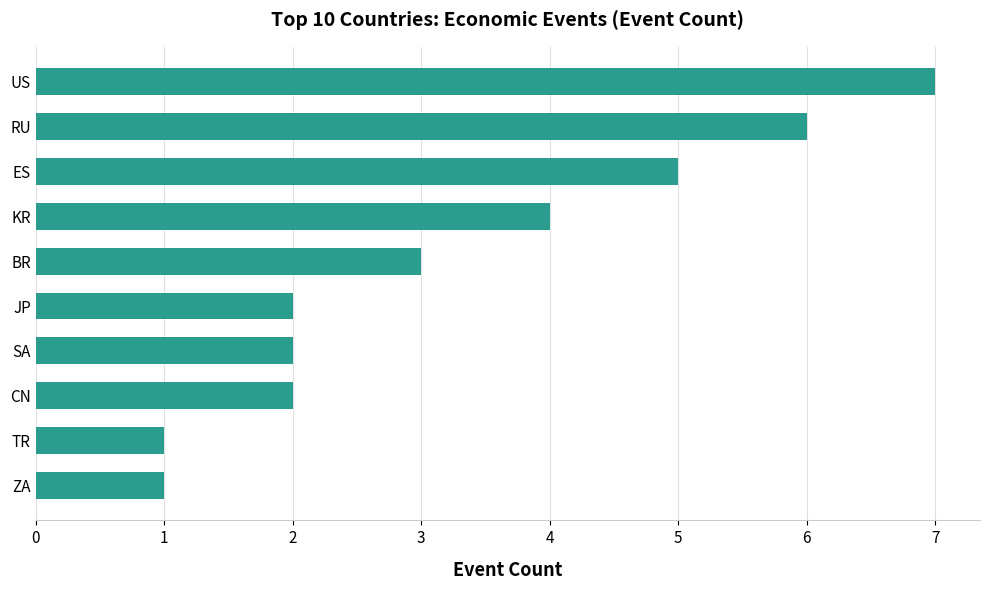

What is the change in value from TR to ES?

+4